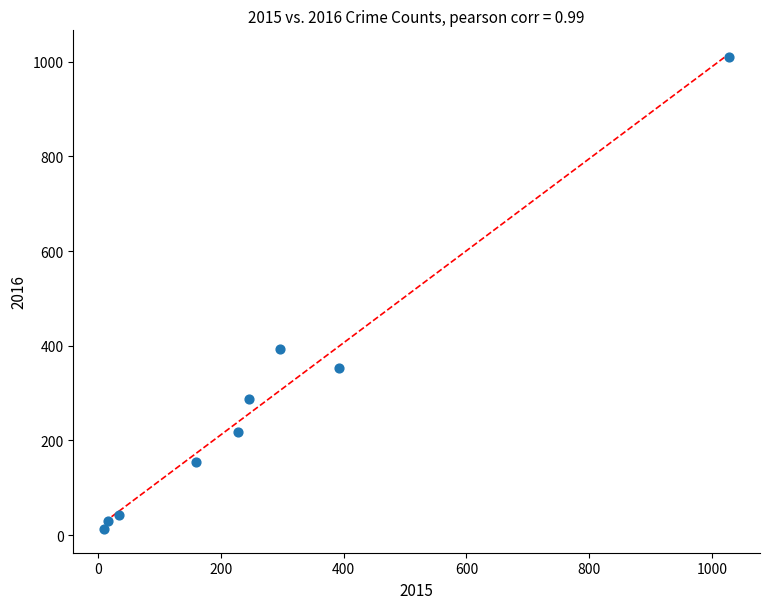

What Y value in the scatter plot is closest to 511?

394